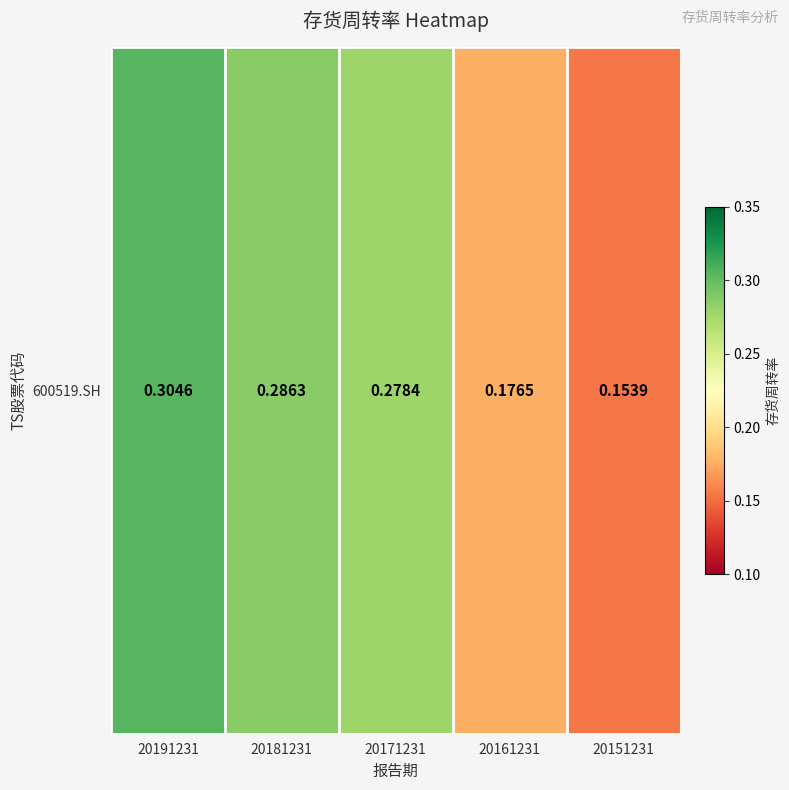

What is the difference between the maximum and minimum values?

0.2